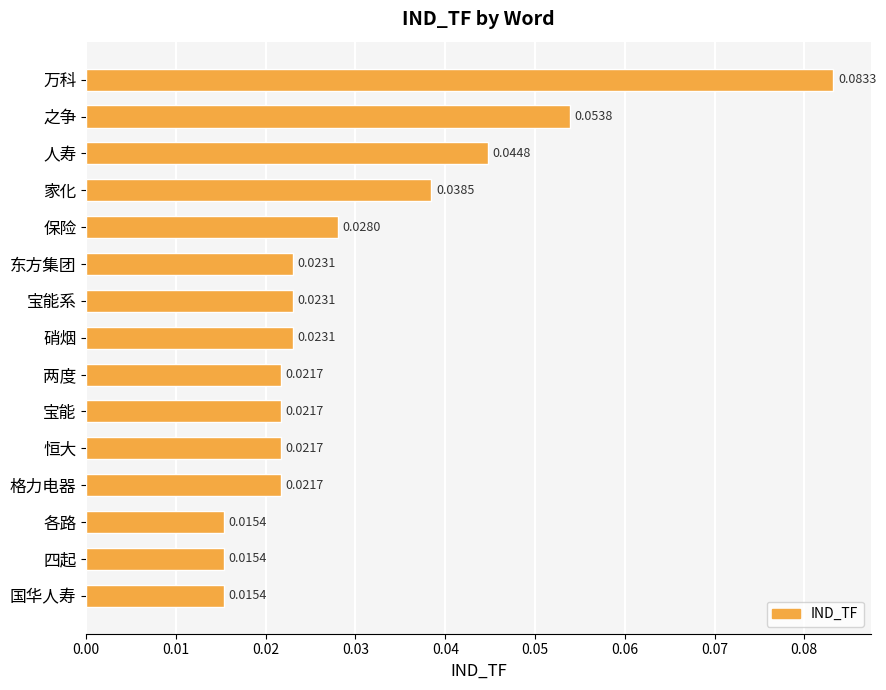

How many data points does each series have?

15